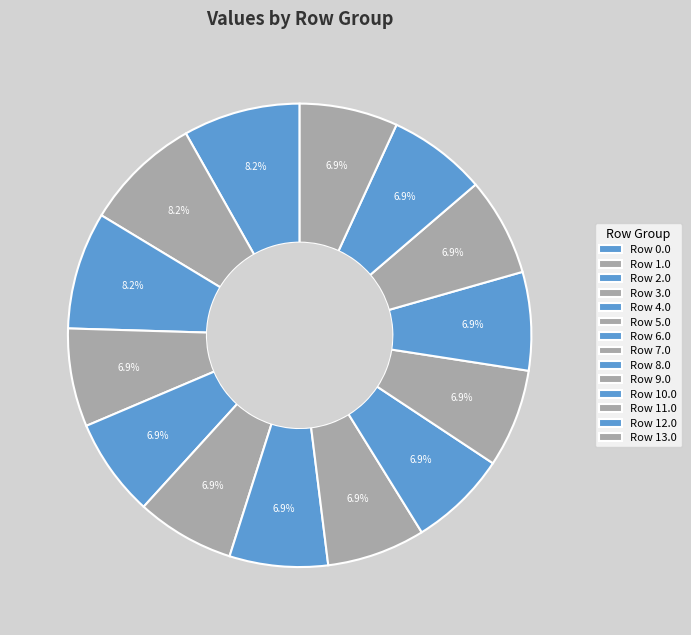

How many slices are in this pie chart?

14